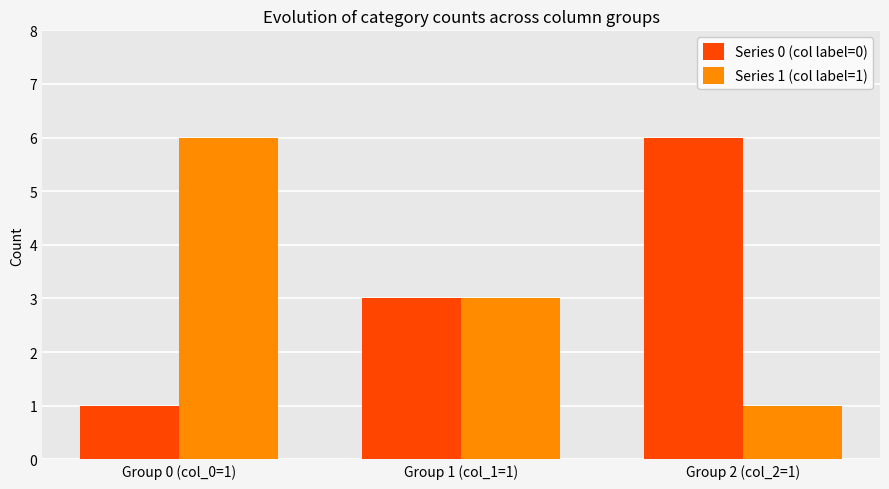

What is the greatest value displayed?

6